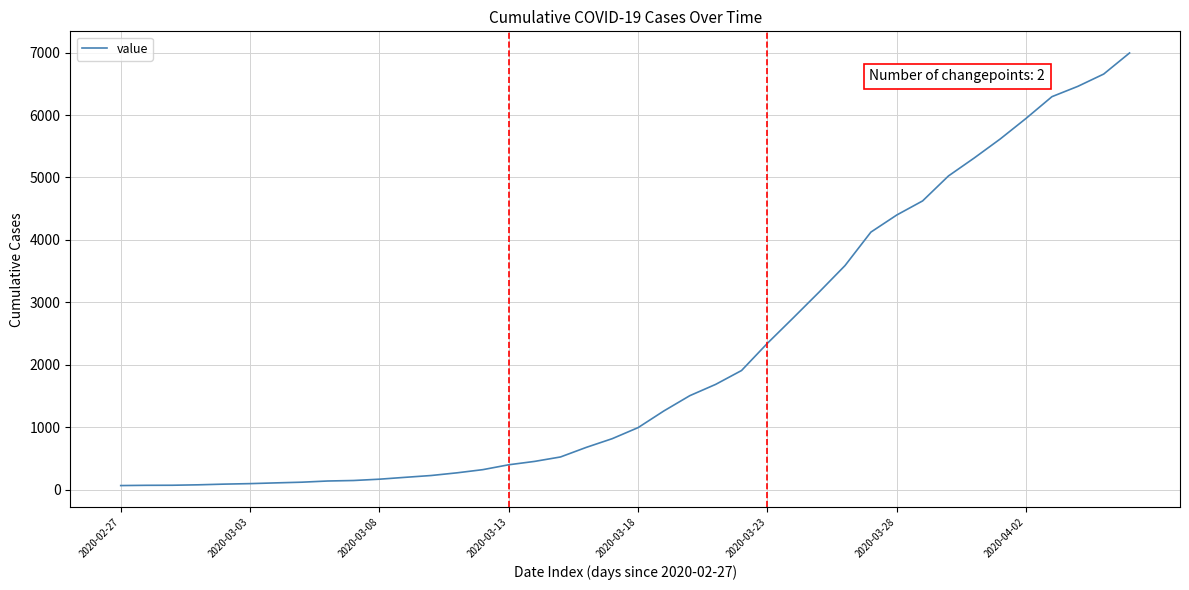

What is the difference between the maximum and minimum values?

6930